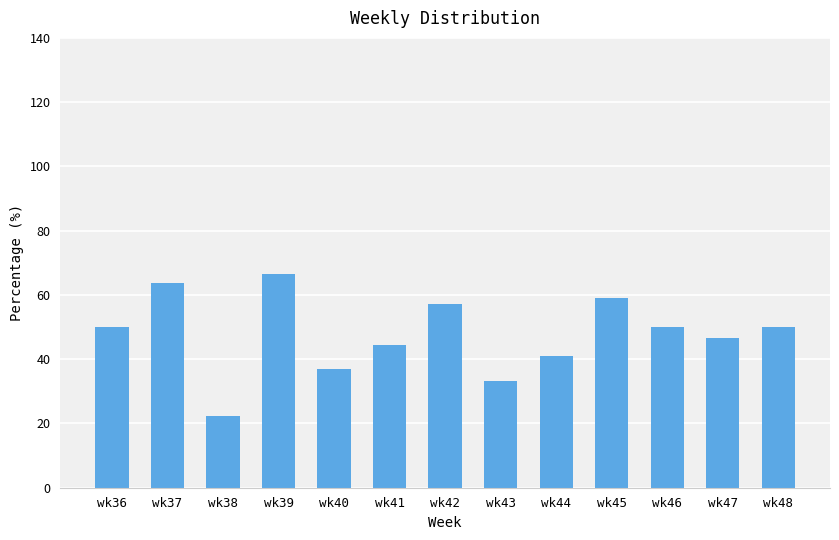

Does the chart contain any negative values?

No